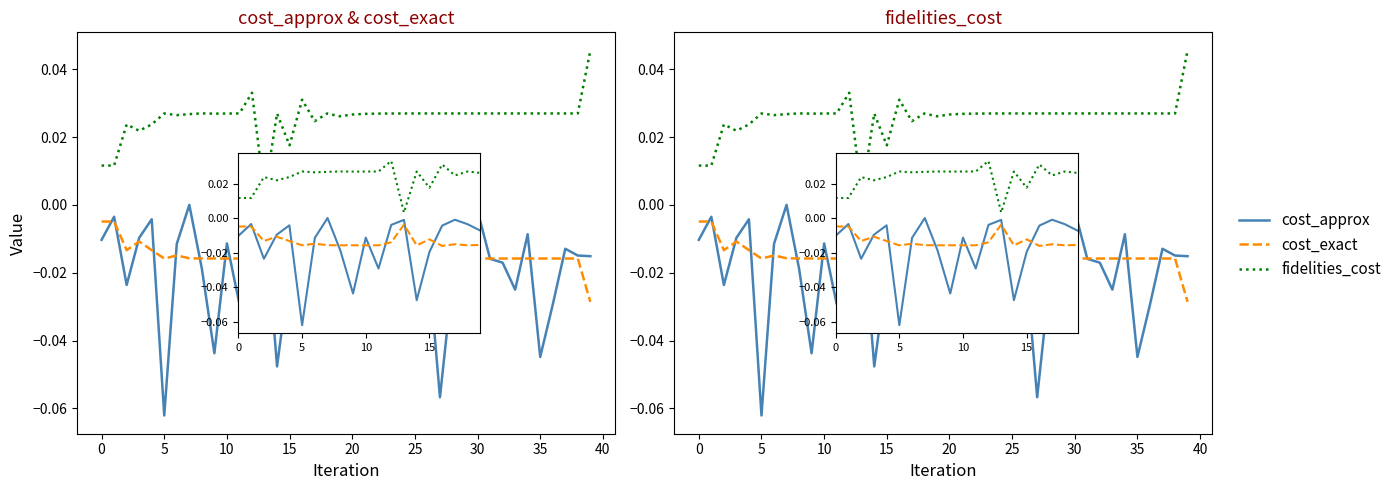

Which series ends up on top after the final intersection of cost_exact and cost_approx?

cost_approx